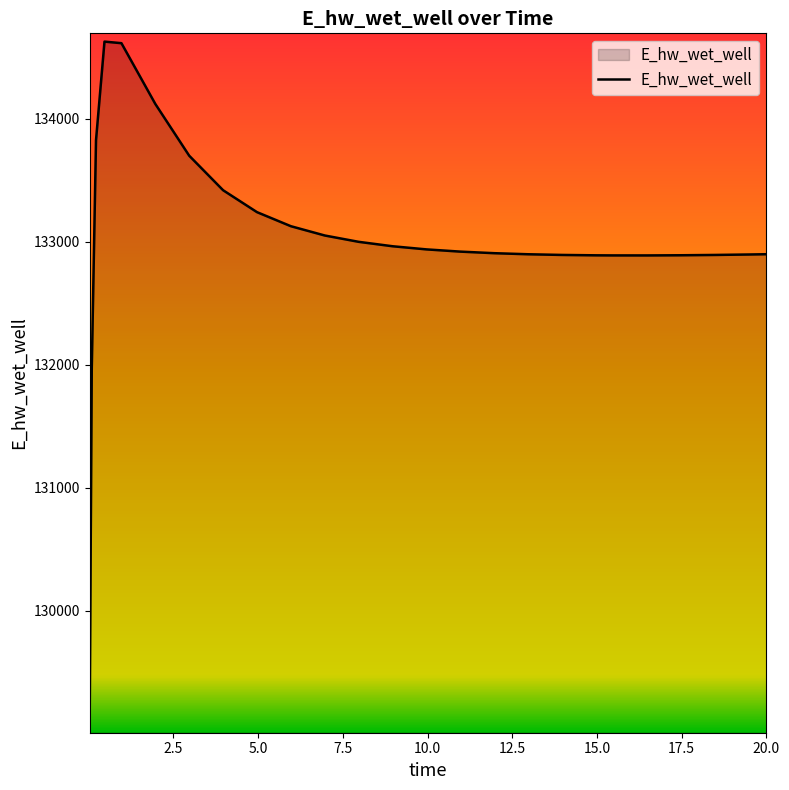

What is the maximum value shown in the chart?

134627.9